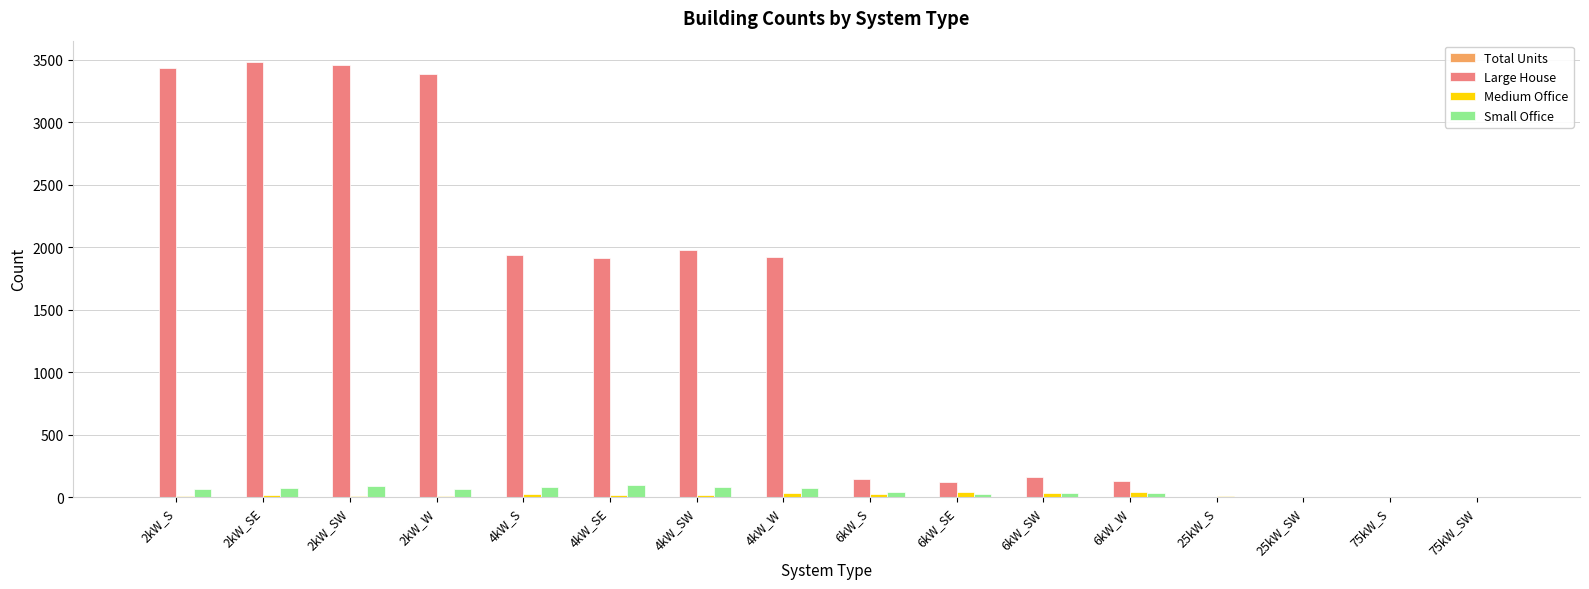

What is the spread (max minus min) of values at 2kW_W?

3384